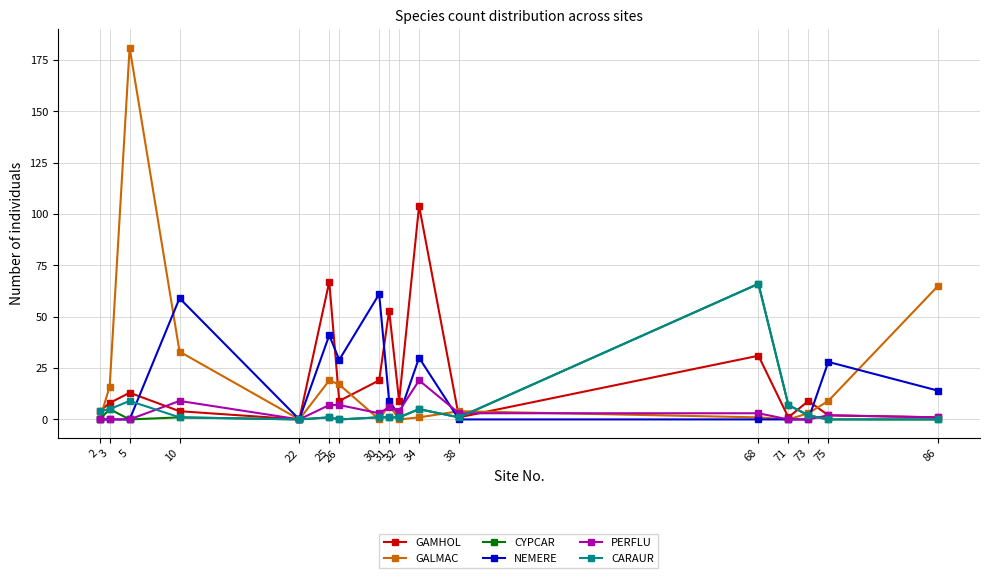

True or false: CARAUR and GAMHOL cross at least once.

True